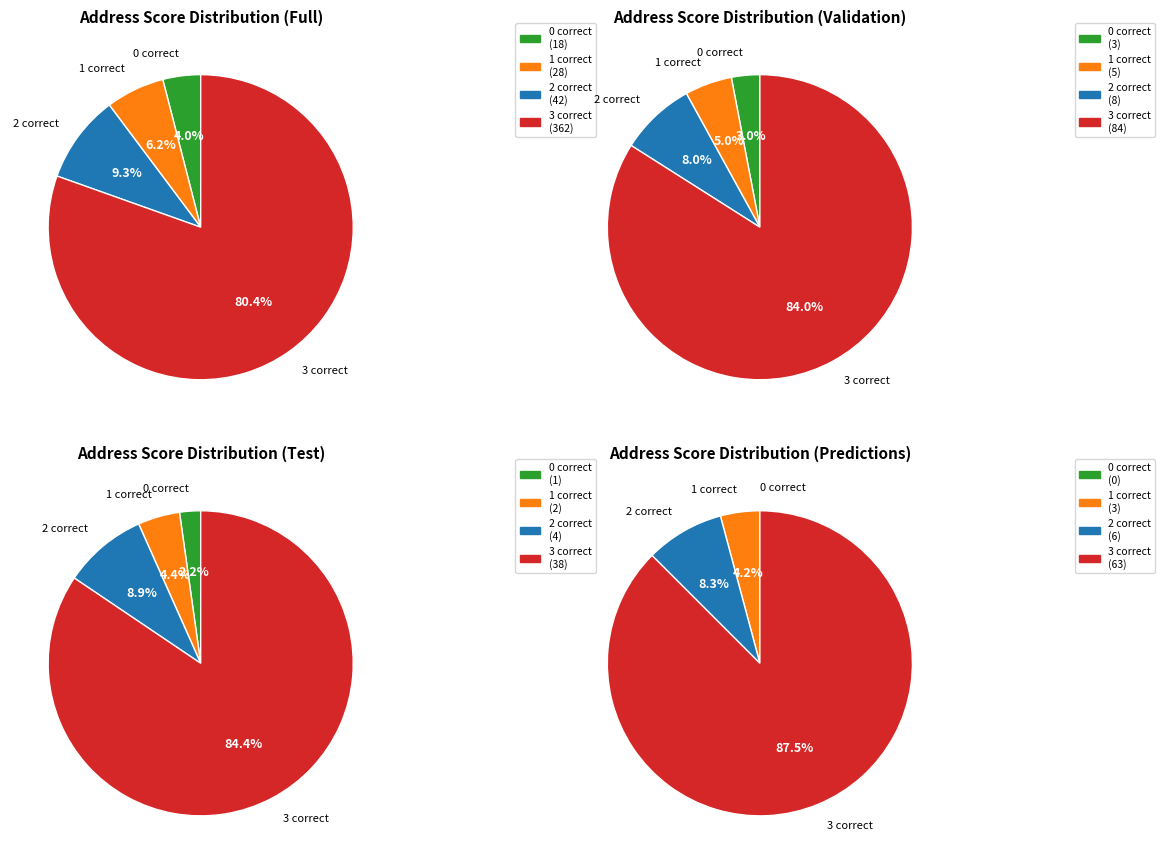

Does 1 correct represent more than half of the total?

No